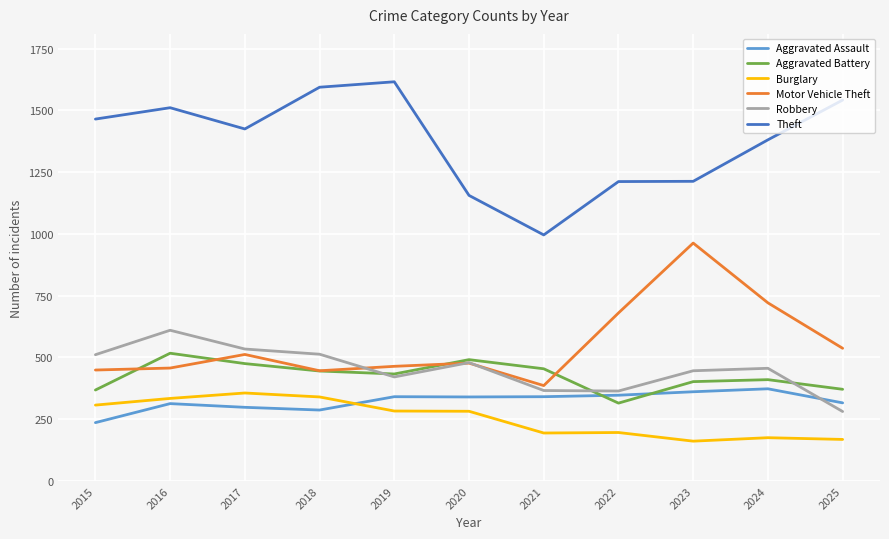

Which series has the widest spread of values?

Theft